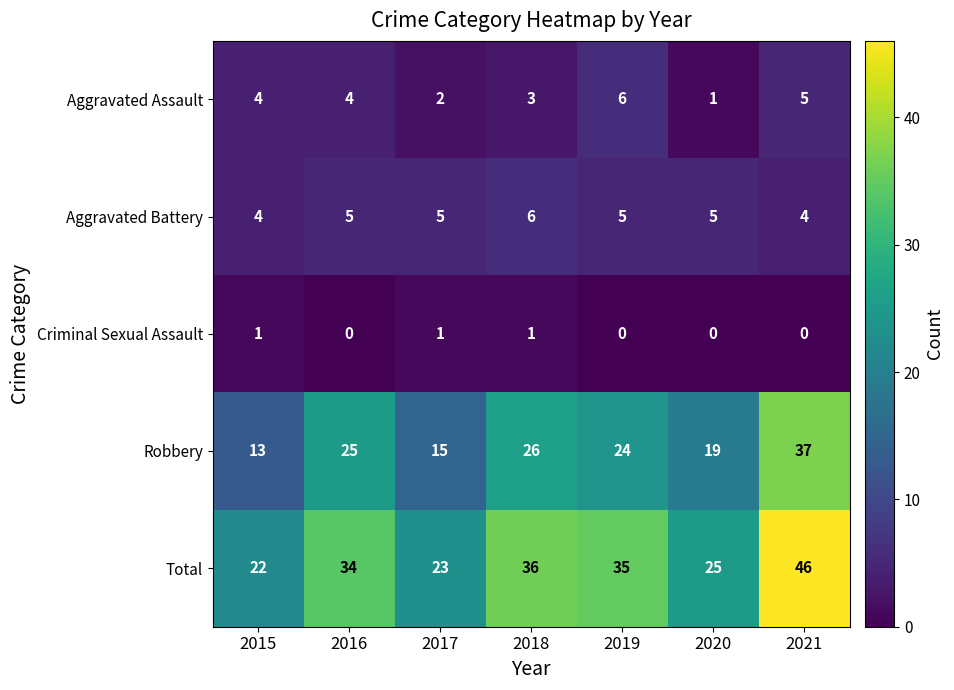

The Aggravated Assault series shows 4 at 2015. True or false?

True